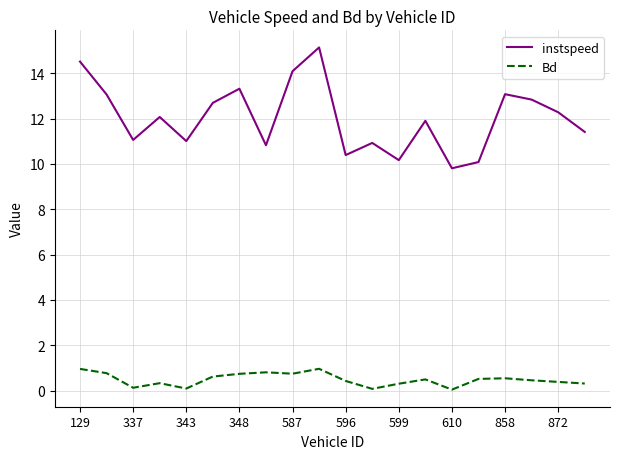

How many distinct data groups are displayed?

2